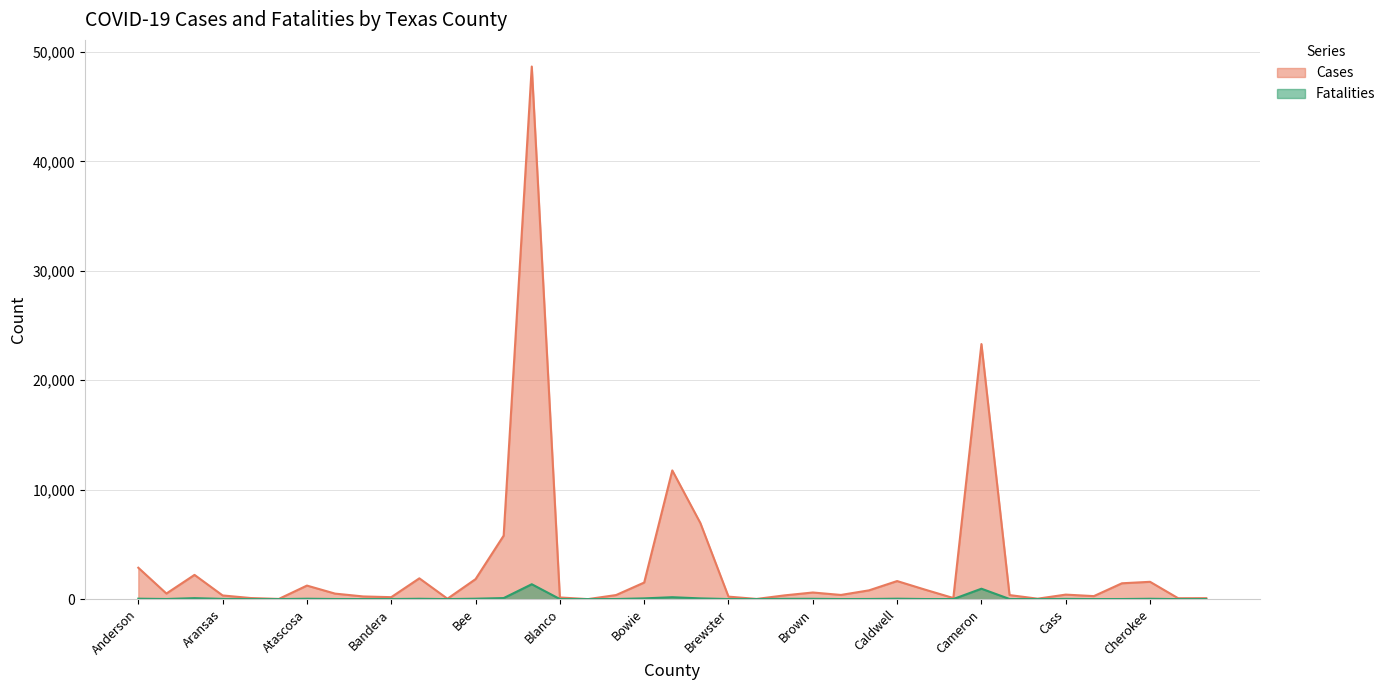

True or false: Cases and Fatalities intersect in this chart.

False